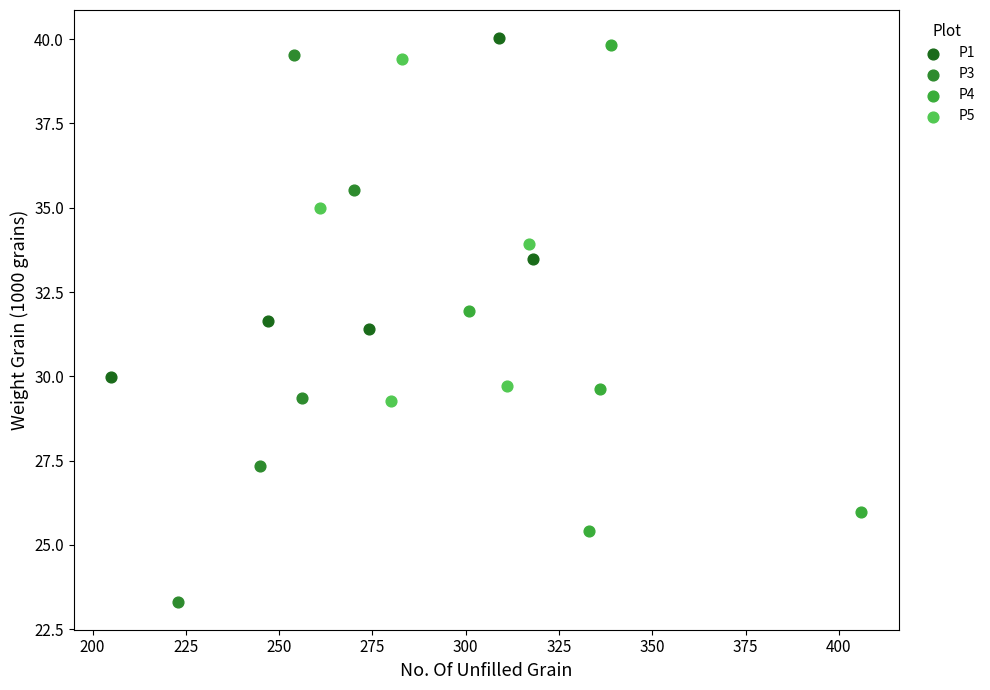

Which series reaches the minimum Y coordinate?

P3